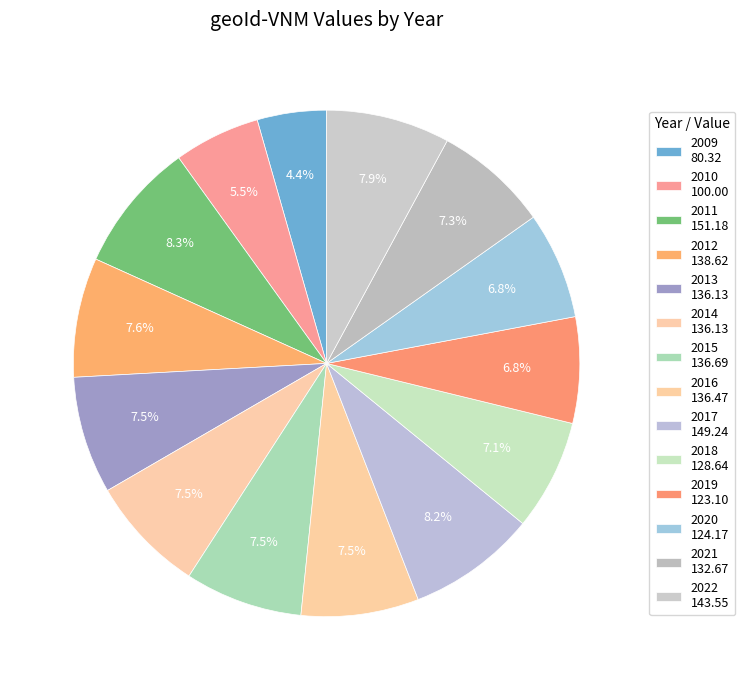

Is there a majority slice in this chart?

No